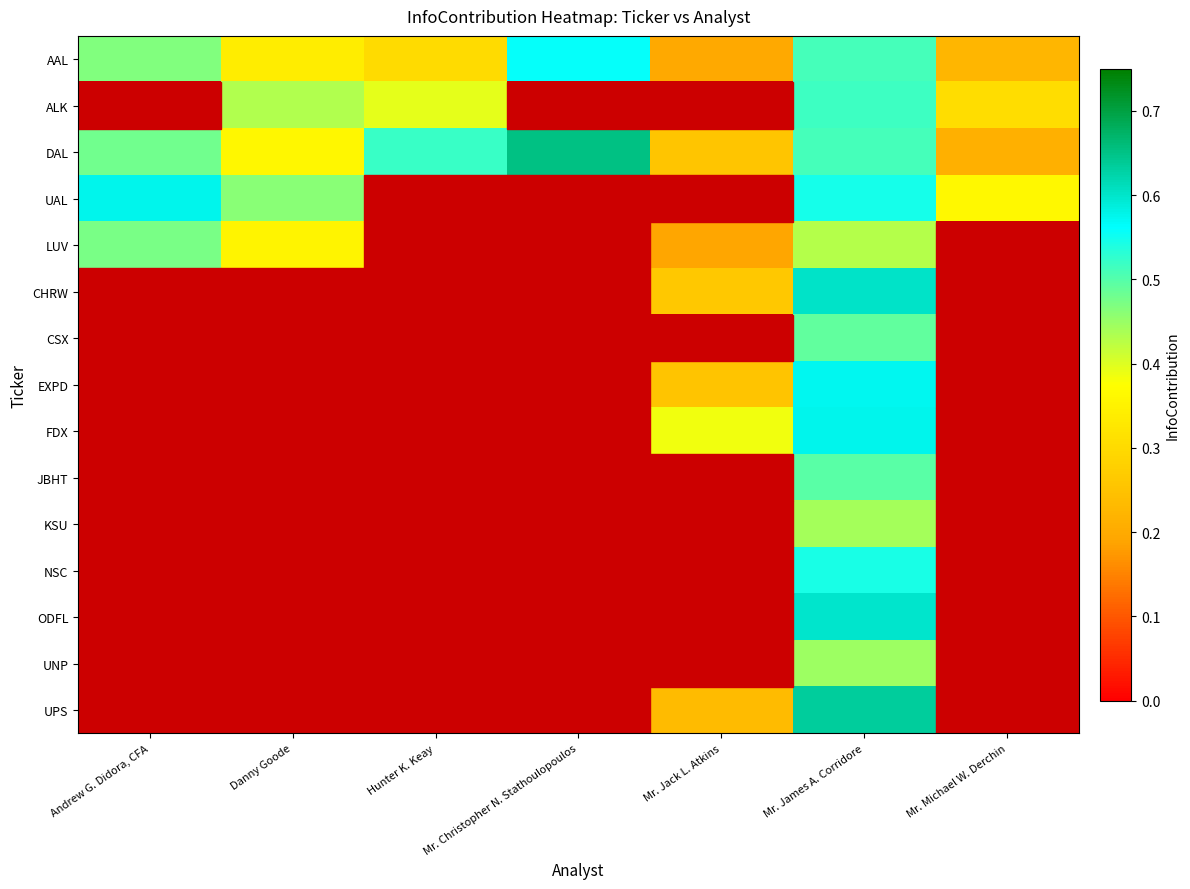

Count the number of categories in the chart.

7